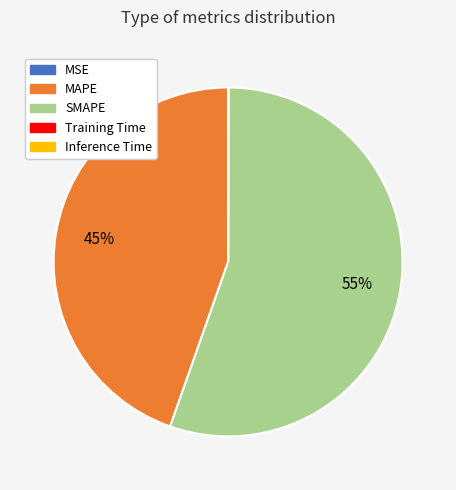

To the nearest percent, what is the average slice percentage?

20%